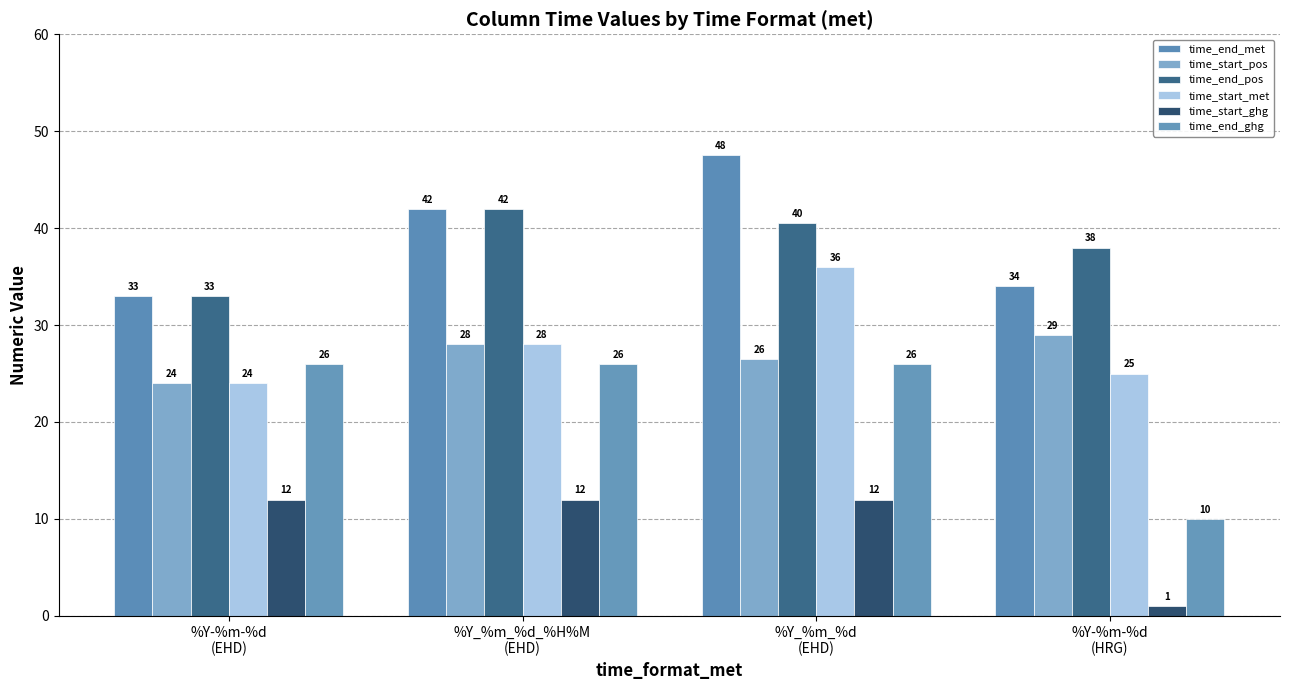

Which series has the widest spread of values?

time_end_ghg